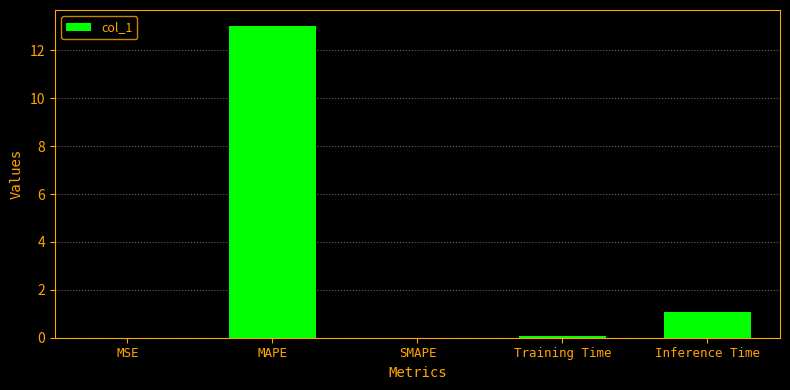

Is it true that the value at MAPE is 13.0?

True